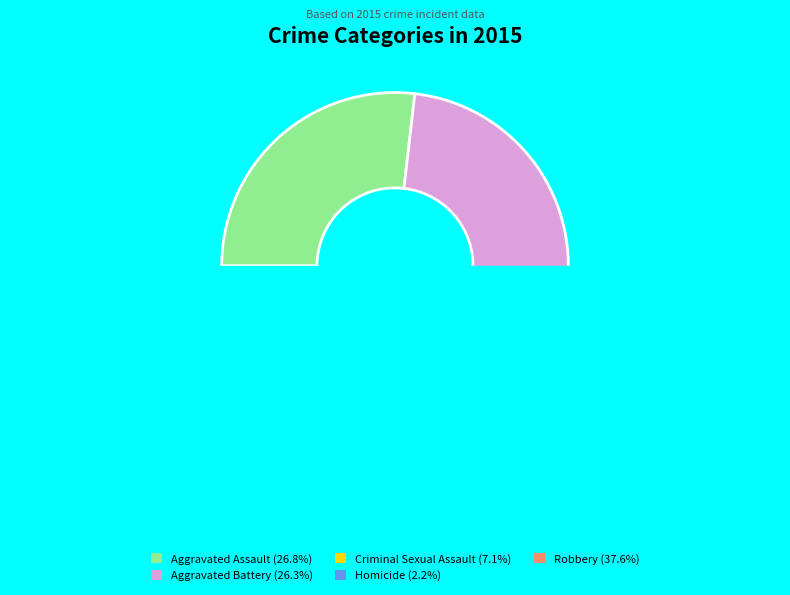

What percentage is NOT represented by Criminal Sexual Assault?

92.9%